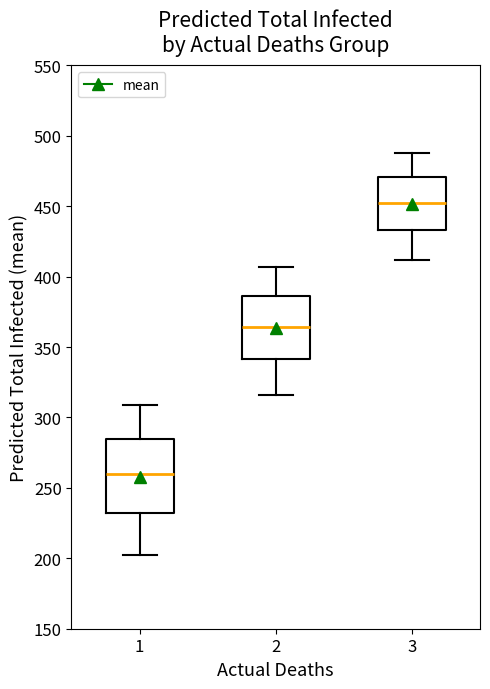

Reading left to right, transcribe this box plot: for each box, give where its median line is, the range the box spans, and where its two whiskers end, as read against the y-axis. The values are not printed on the chart, so give them approximately, as read against the axis.

1: median 260, box 230 to 285, whiskers 200 to 310
2: median 365, box 340 to 385, whiskers 315 to 405
3: median 455, box 435 to 470, whiskers 410 to 490